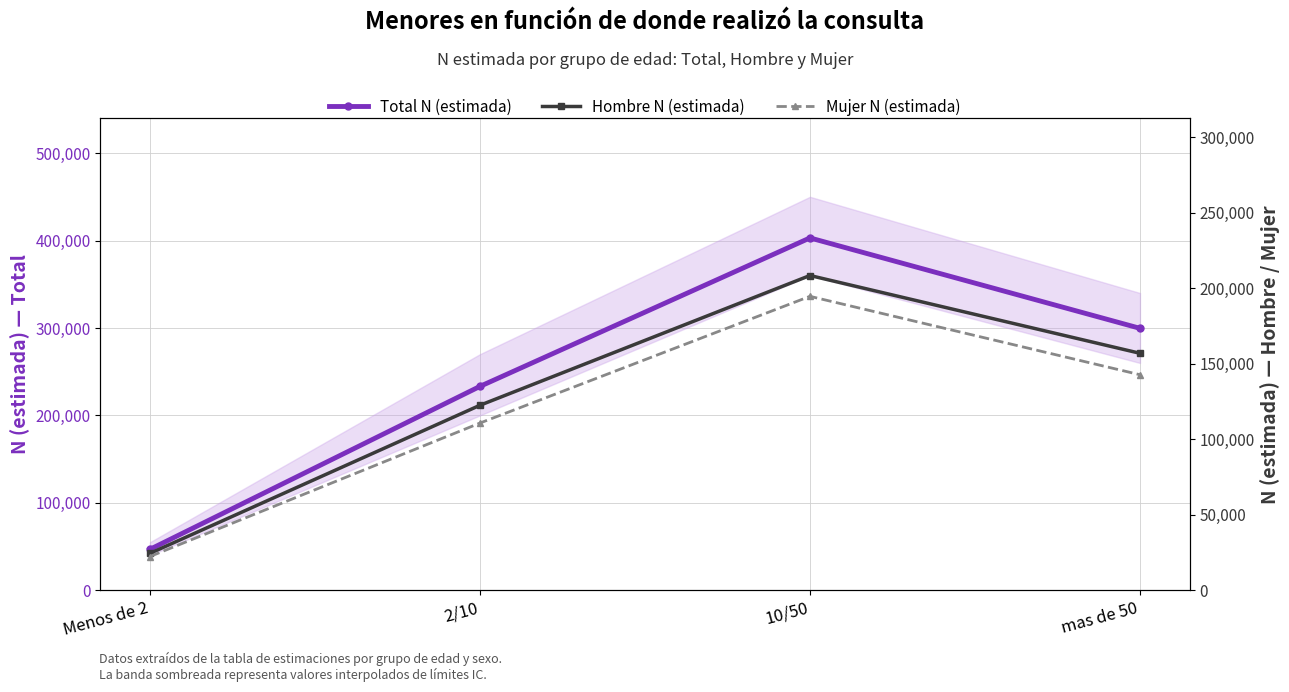

Which series has the largest total across all categories?

Total N (estimada)